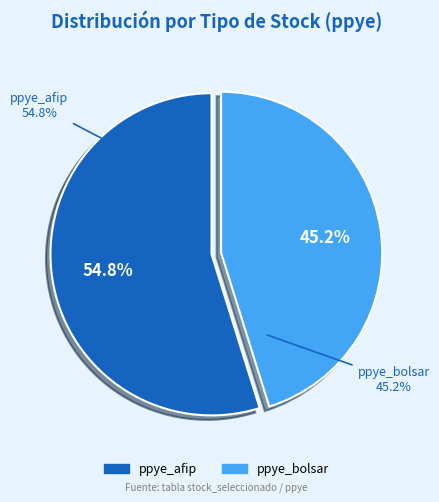

Which slice is the largest?

ppye_afip